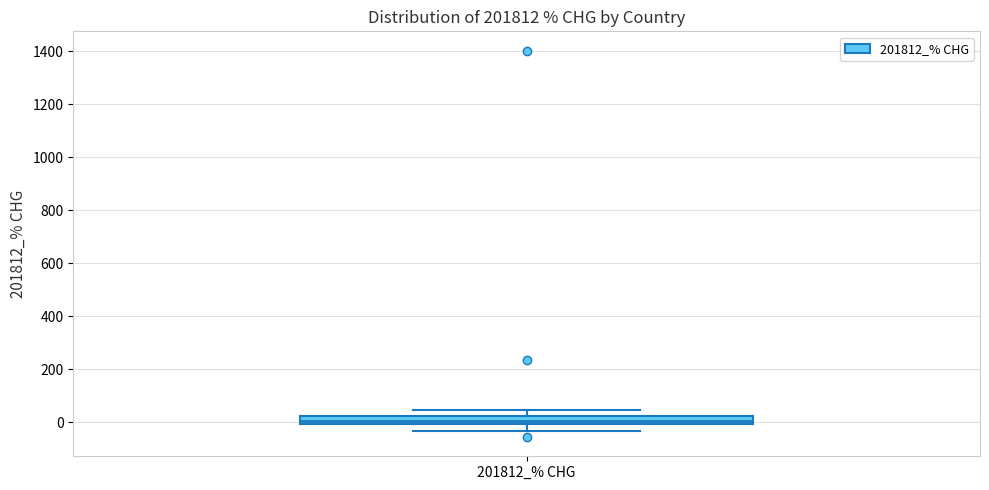

Where does the lower whisker of the box for 201812_% CHG end on the y-axis? The values are not printed on the chart, so give them approximately, as read against the axis.

-40